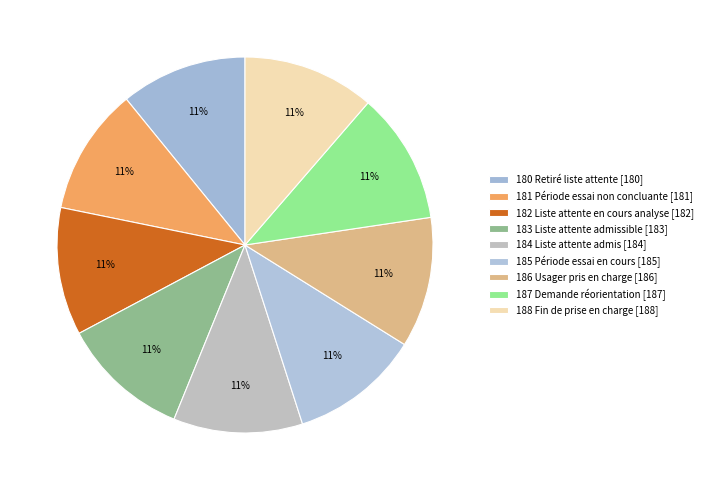

What is the total percentage of 188 Fin de prise en charge and 184 Liste attente admis?

22.5%